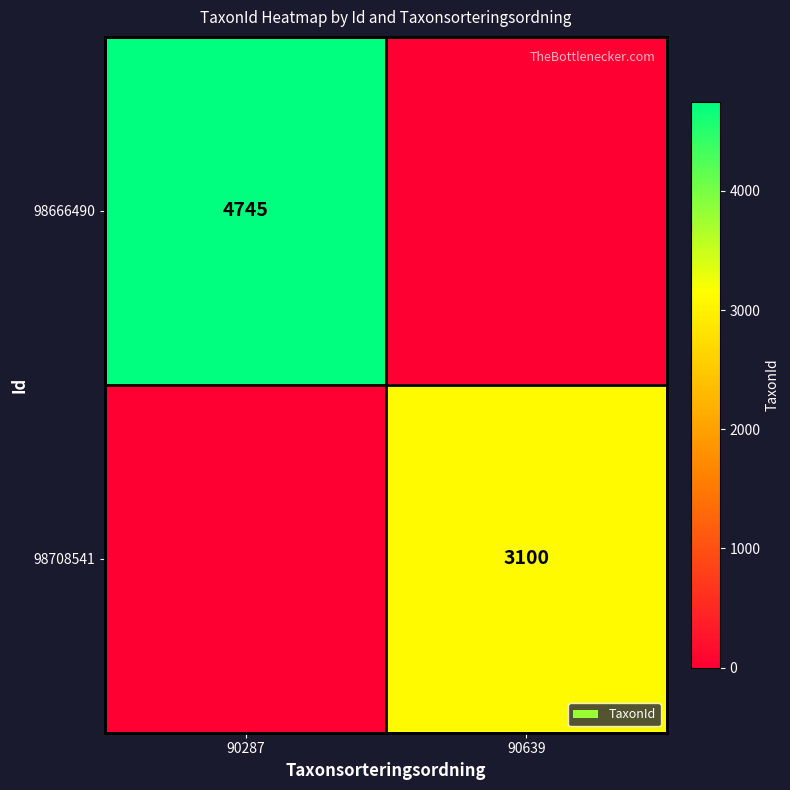

At which category is the sum across all series the highest?

90287